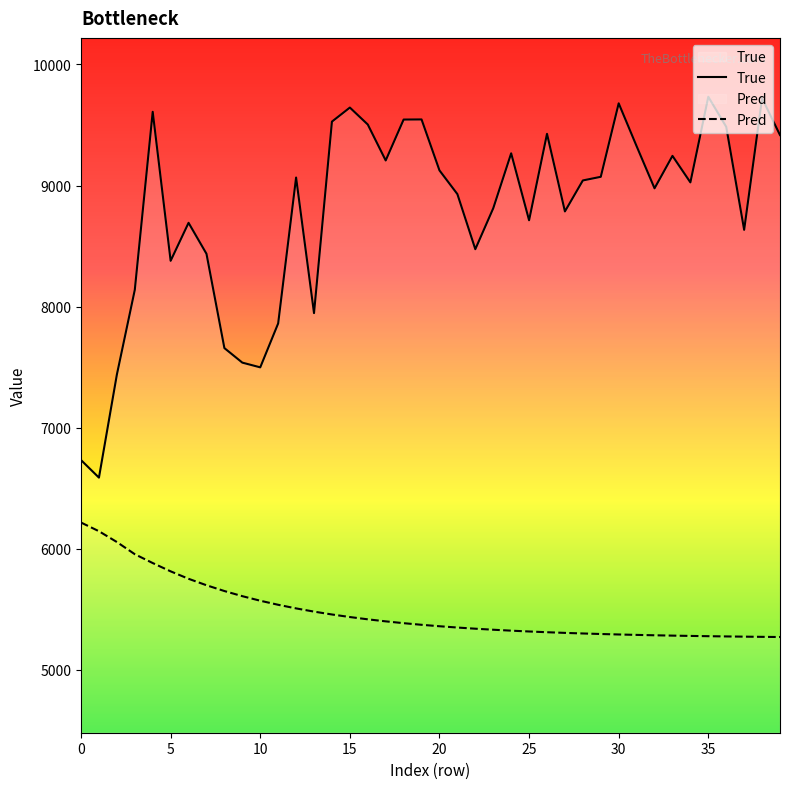

True or false: Pred and True intersect in this chart.

False